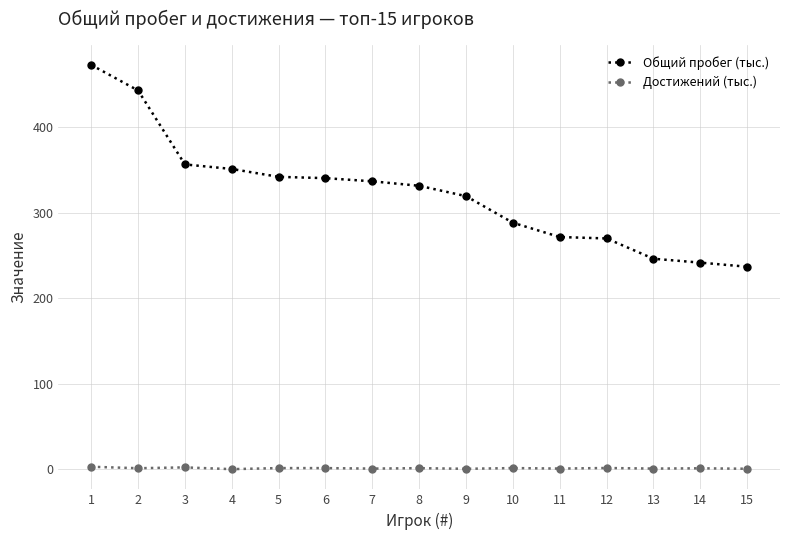

Read the Достижений (тыс.) value at 12.

1.4